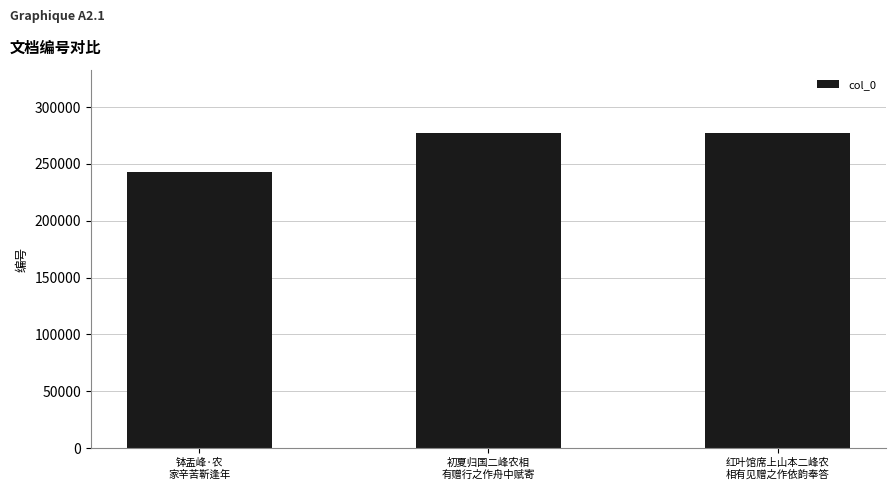

What is the minimum value shown in the chart?

242453